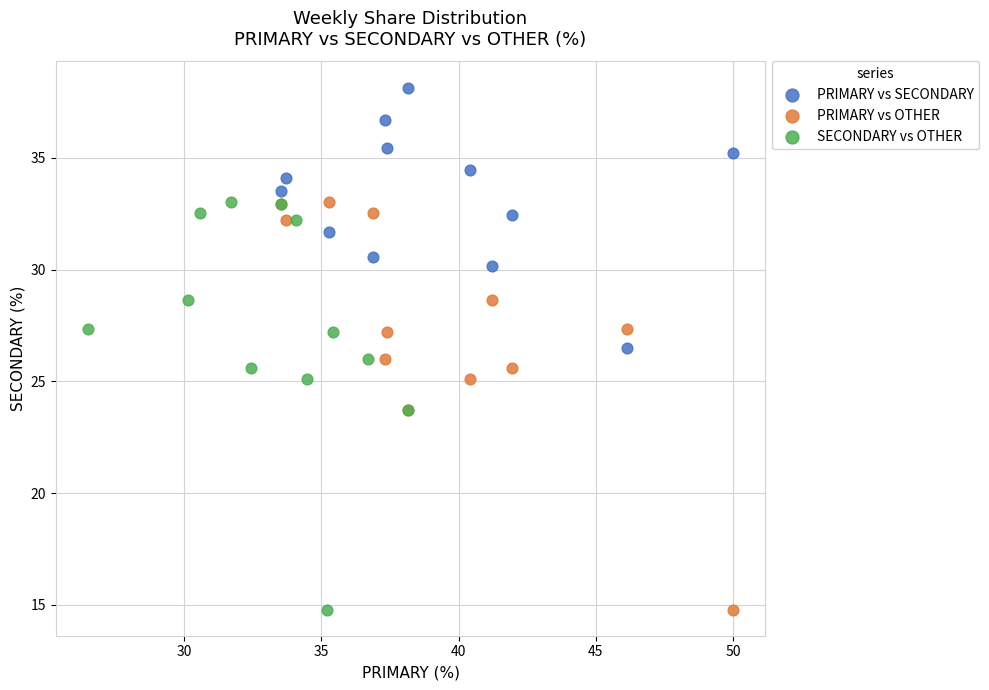

Which series contains the highest Y value?

PRIMARY vs SECONDARY